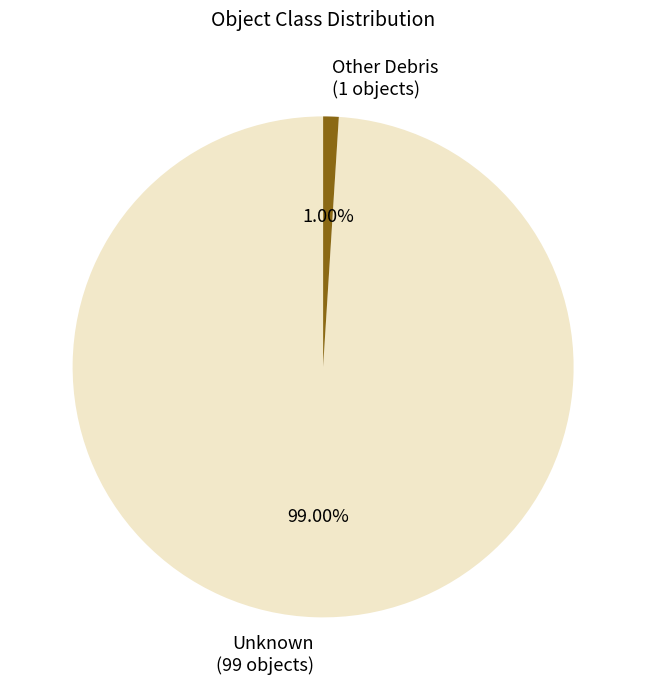

The Unknown slice represents 99% of the pie. True or false?

True